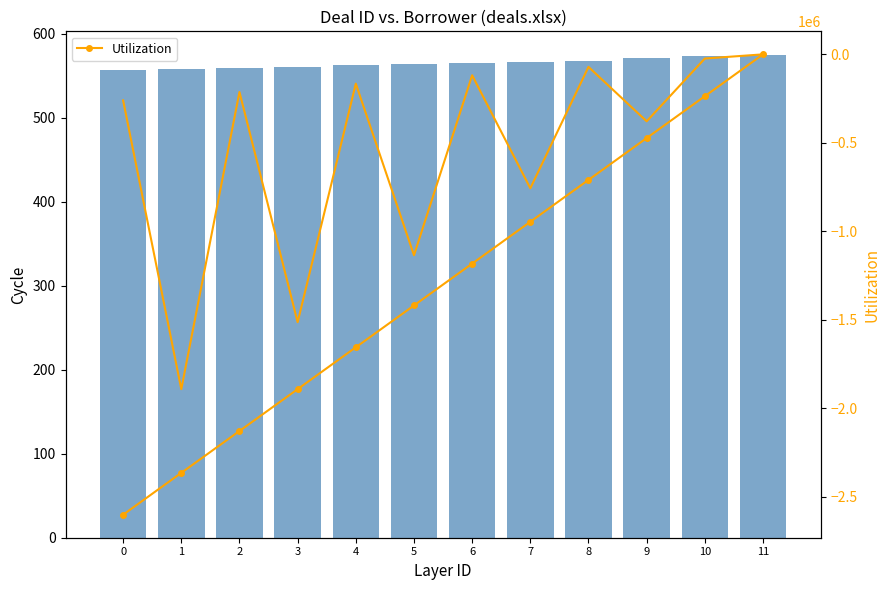

At which category does the chart reach its peak across all series?

11